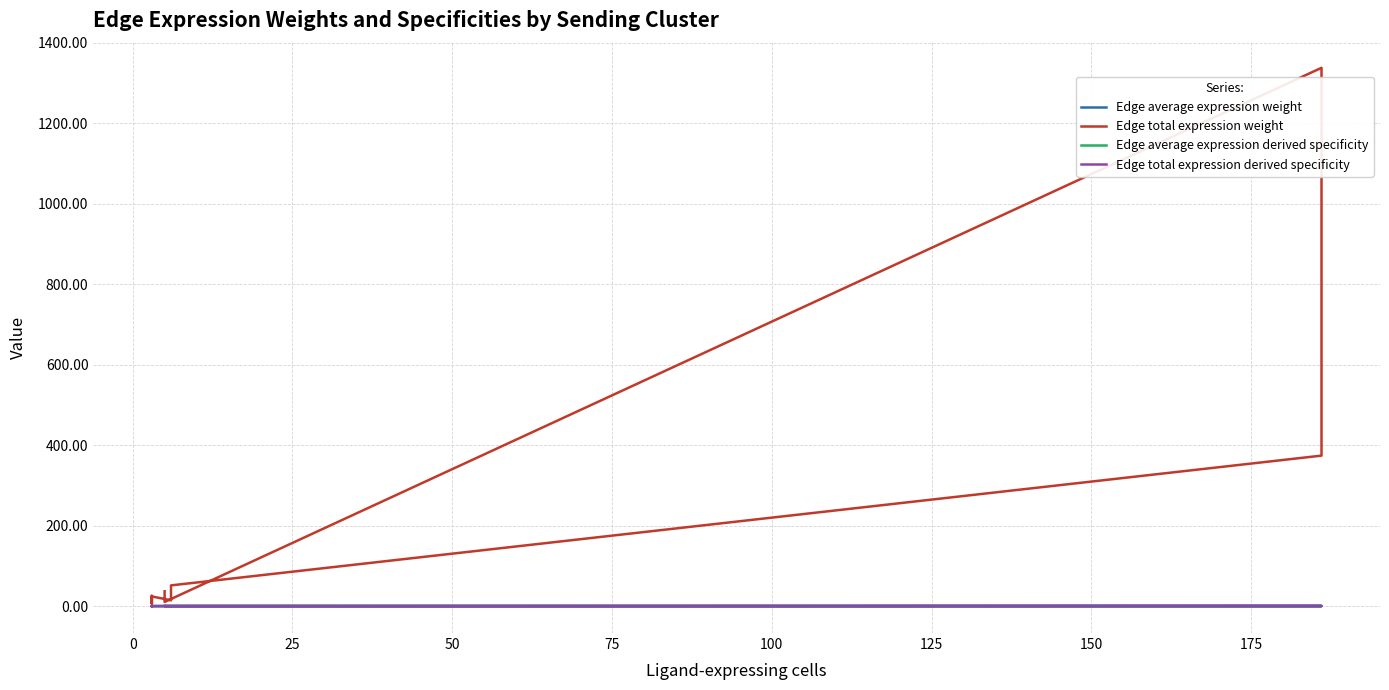

What is the maximum value shown in the chart?

1337.3